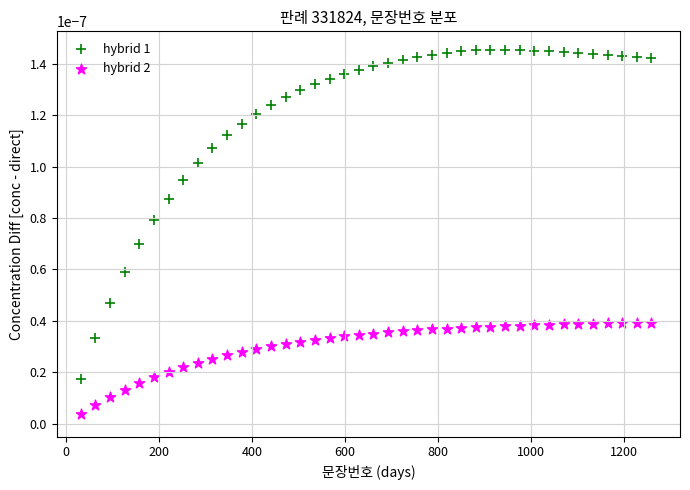

Across all data points, what is the range of X values (max minus min)?

1228.5